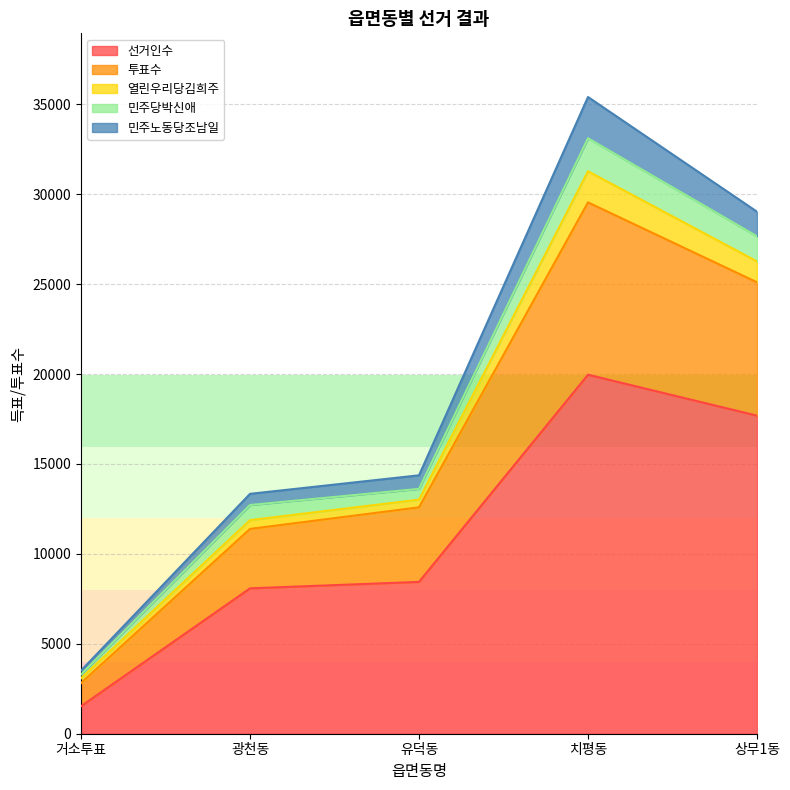

What is the approximate value of 선거인수 at 치평동?

19964